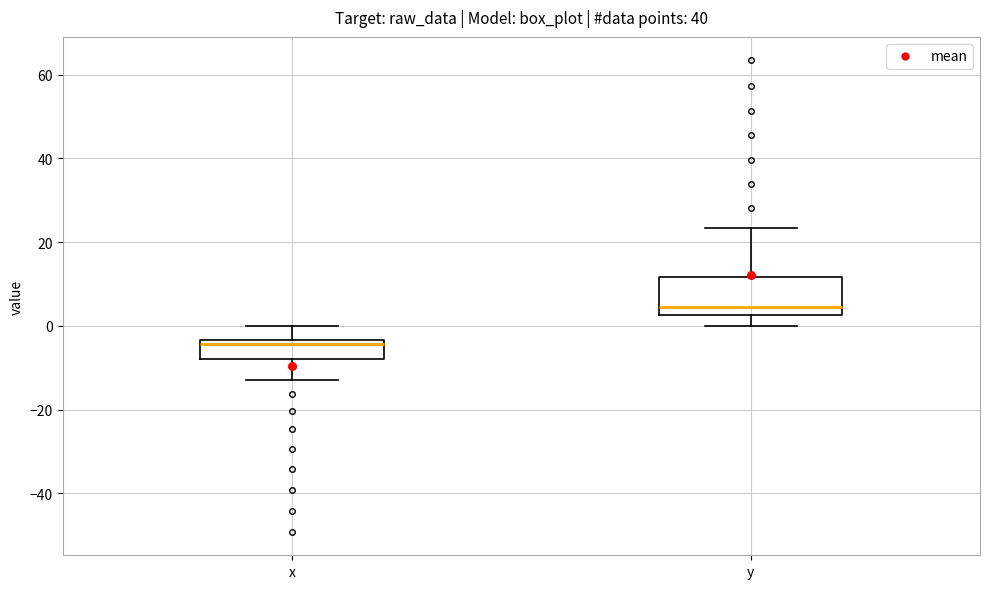

Reading left to right, read every box against the y-axis: the position of its median line, the range the box covers, and the ends of its whiskers. The values are not printed on the chart, so give them approximately, as read against the axis.

x: median -4 (just below the box's upper edge), box -8 to -4, whiskers -12 to 0
y: median 4, box 2 to 12, whiskers 0 to 24